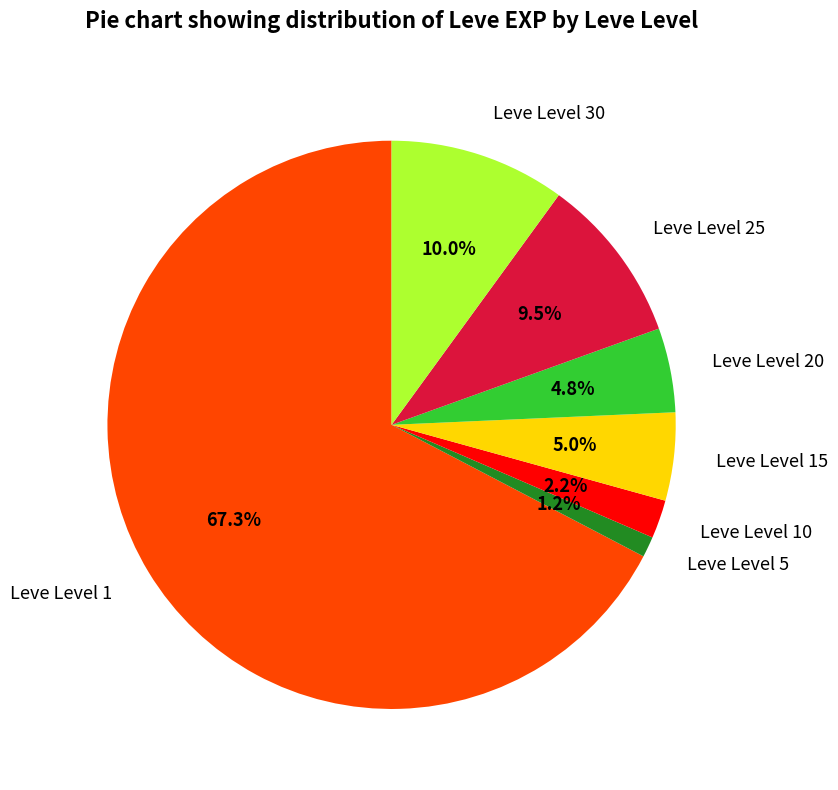

What is the smallest slice in the pie chart?

Leve Level 5